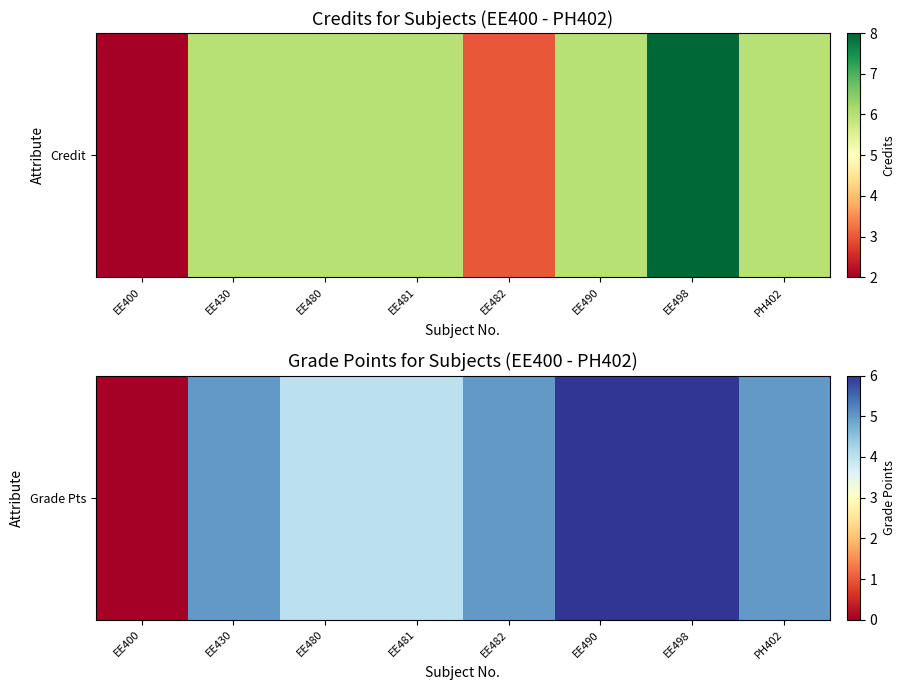

How many values are between 4 and 6?

7